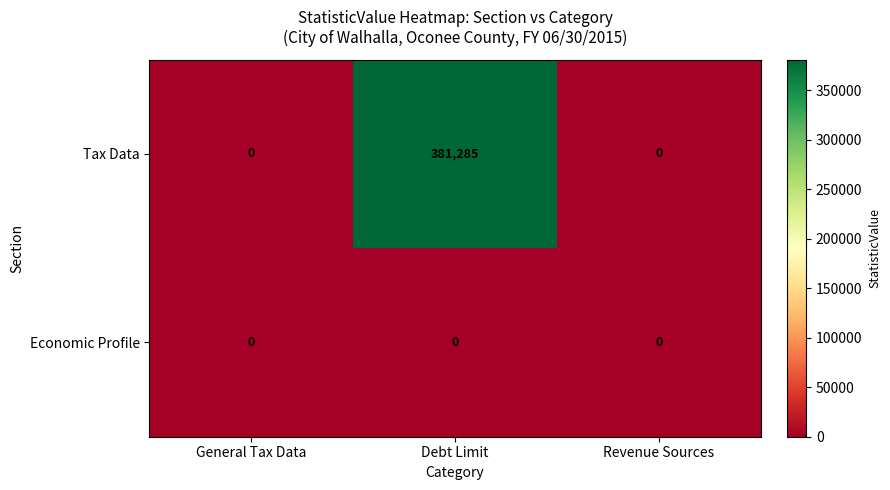

At how many categories does at least one series exceed 176678?

1